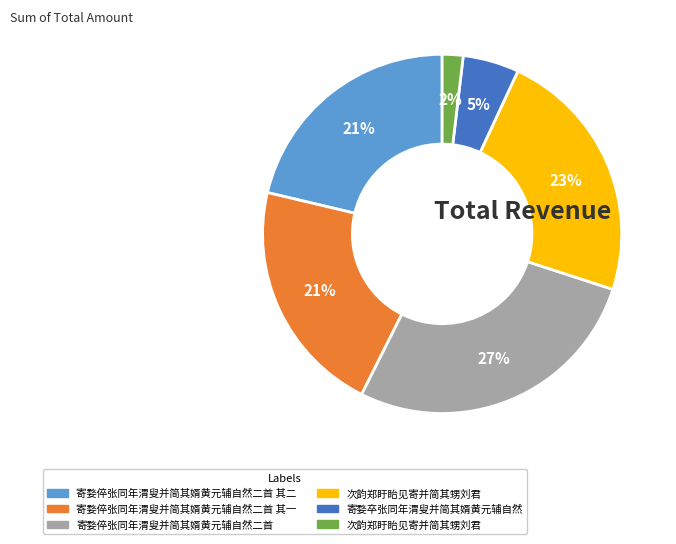

Is there a majority slice in this chart?

No